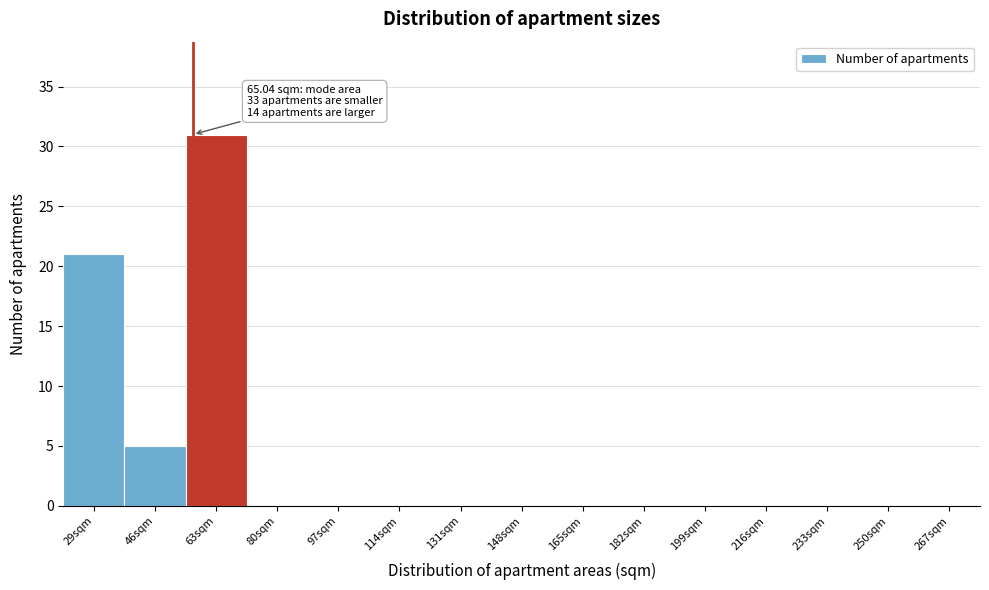

Reading left to right, extract all data points from this chart.

29sqm=21	46sqm=5	63sqm=31	80sqm=0	97sqm=0	114sqm=0	131sqm=0	148sqm=0	165sqm=0	182sqm=0	199sqm=0	216sqm=0	233sqm=0	250sqm=0	267sqm=0